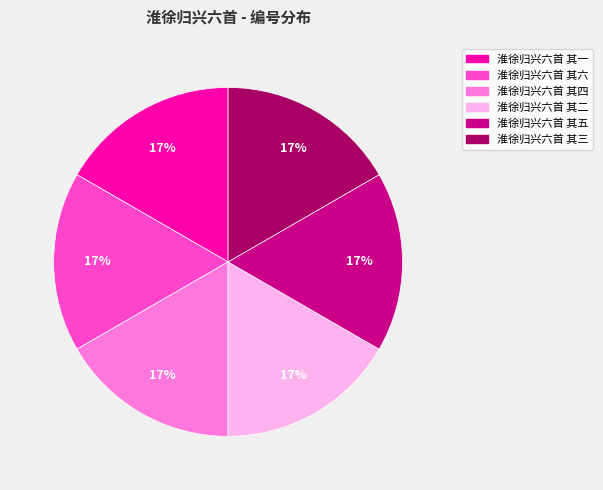

Does any single category account for the majority?

No